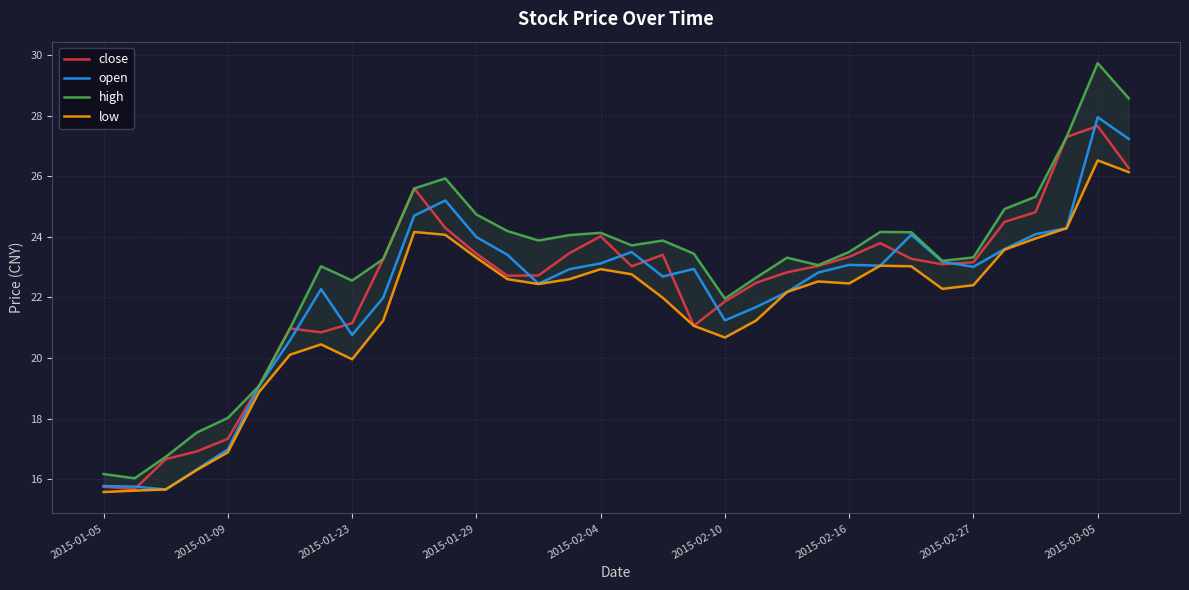

Does the chart display data point markers on the line(s)?

No